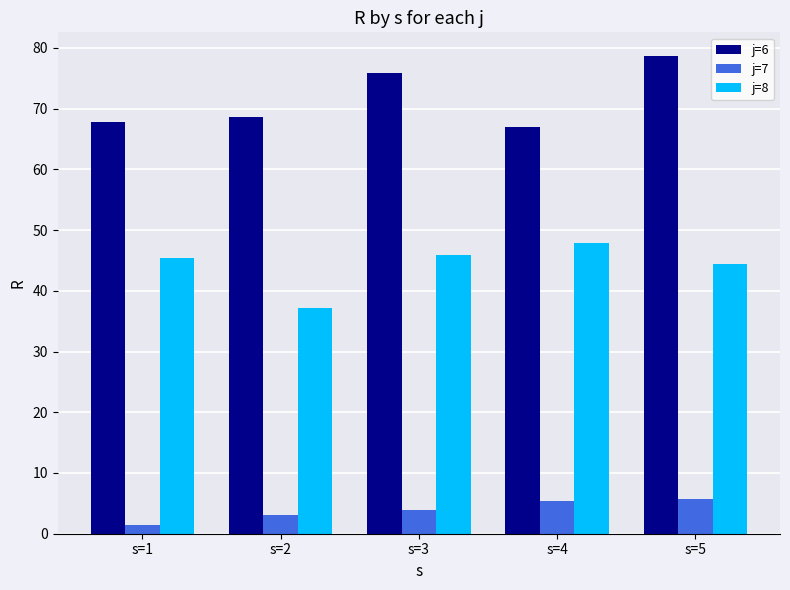

What is the value of the j=7 bar at the 2nd from the left?

3.0